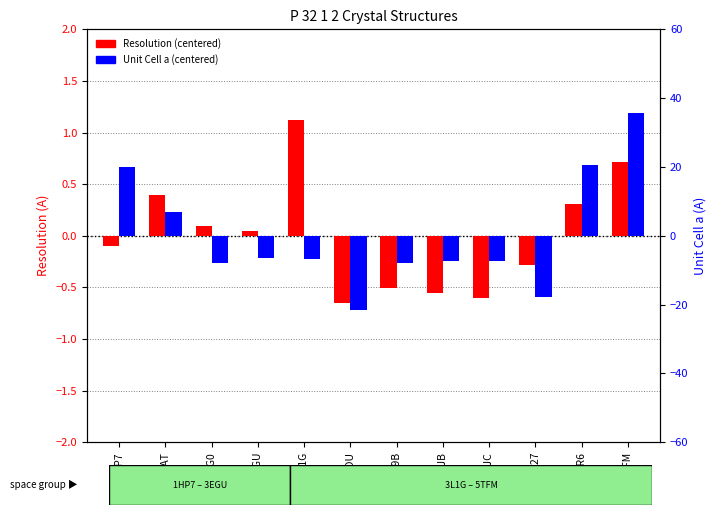

What is the label of the 11th bar from the left?

5FR6